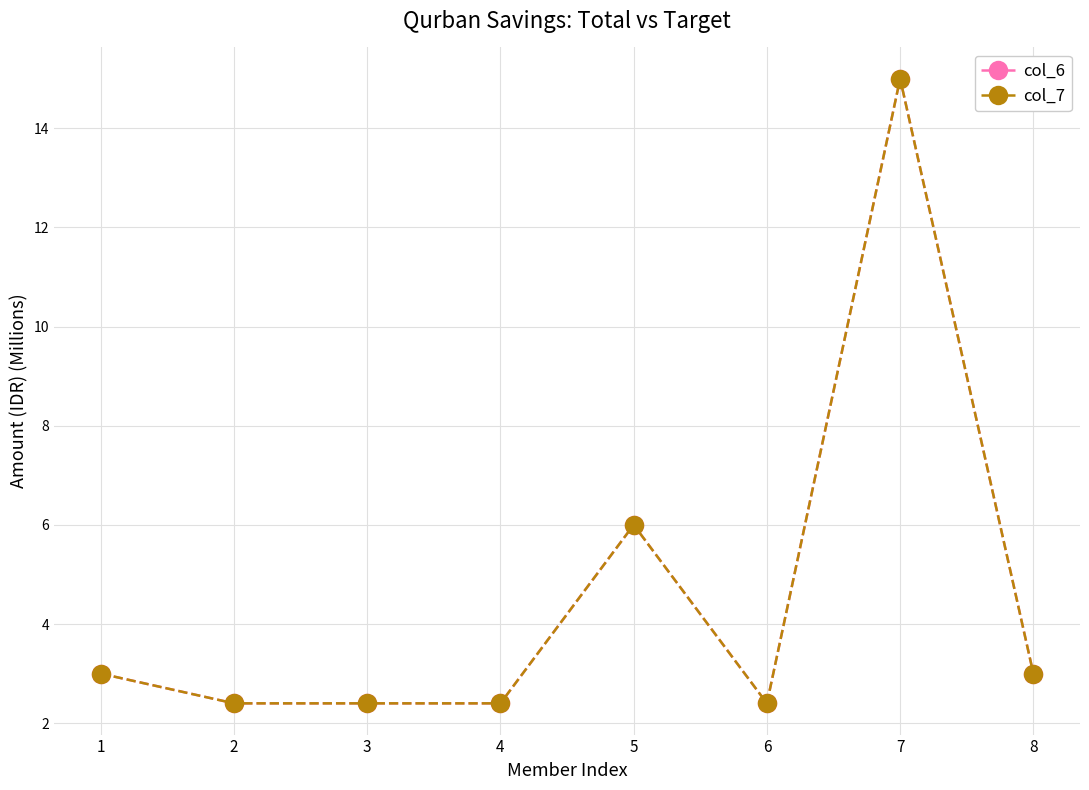

In col_6, how many points are lower than both neighbors (excluding endpoints)?

1